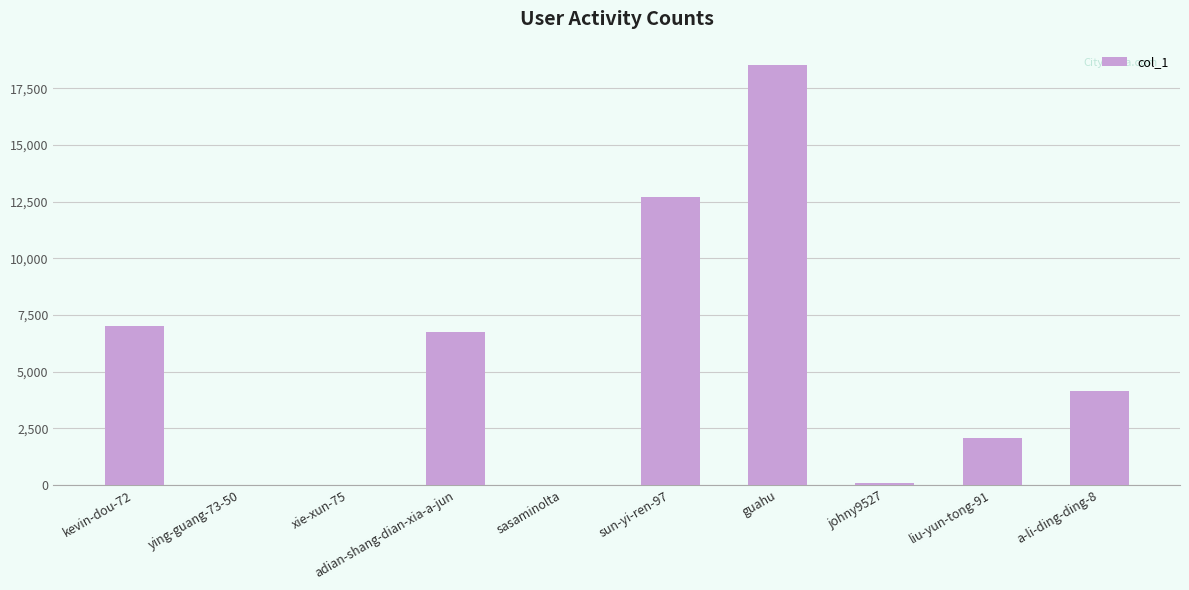

True or false: the data shows 12688 at sun-yi-ren-97.

True